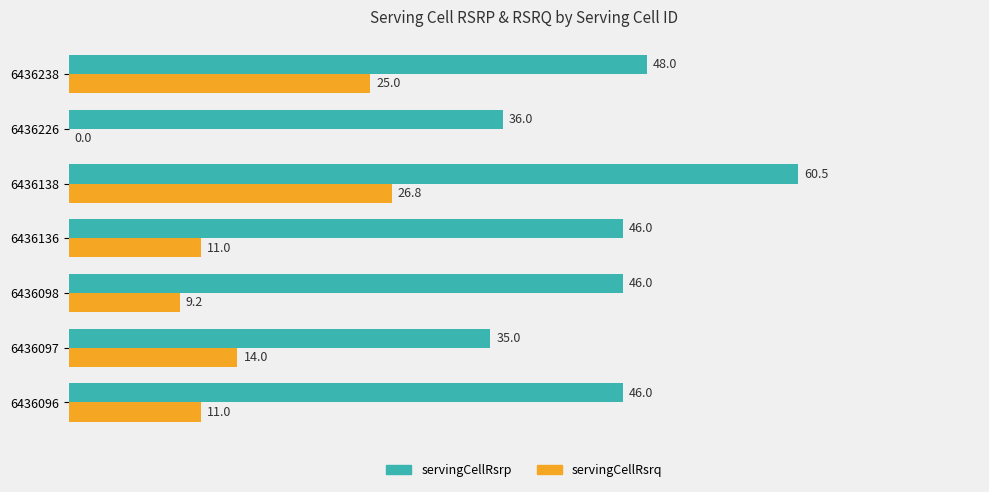

What is the sum of the servingCellRsrp values at 6436226 and 6436138?

96.5